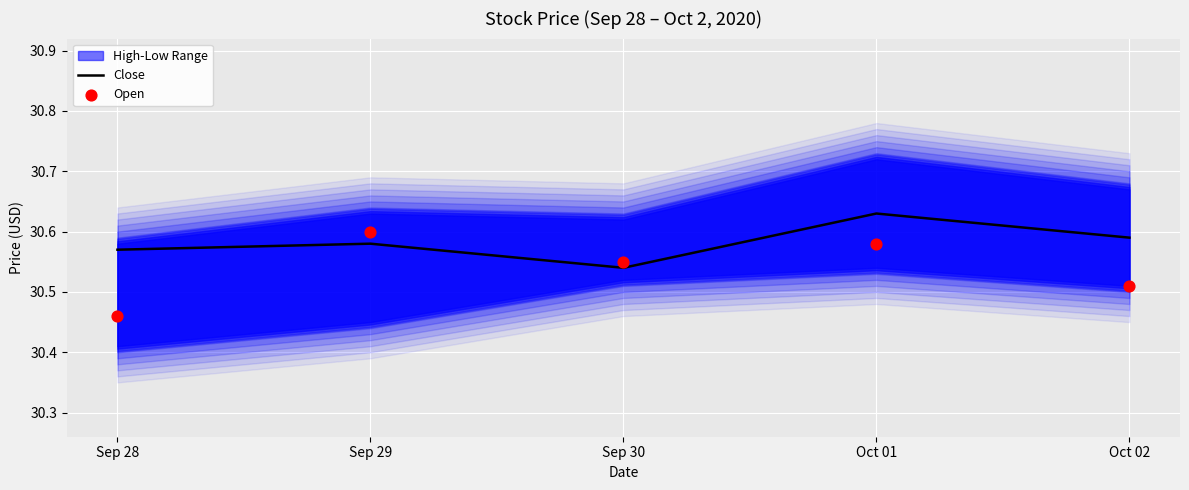

Which series has the largest Y range (max minus min)?

Open